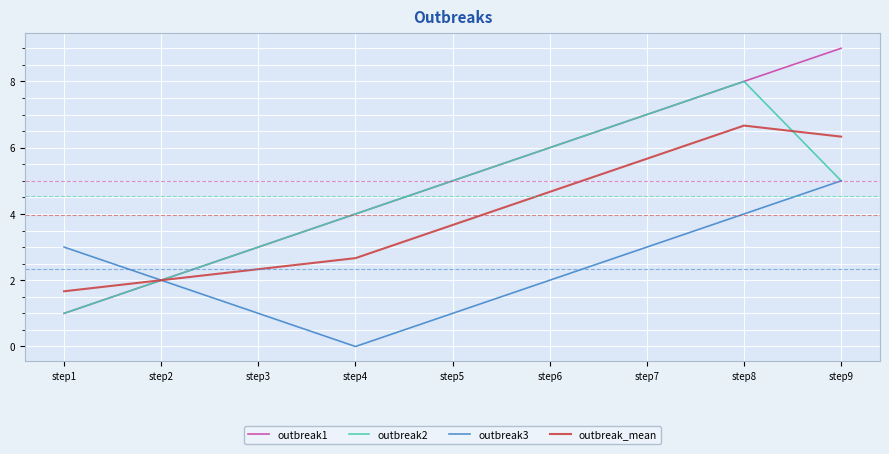

What is the difference between the maximum and minimum values in the outbreak1 series?

8.0